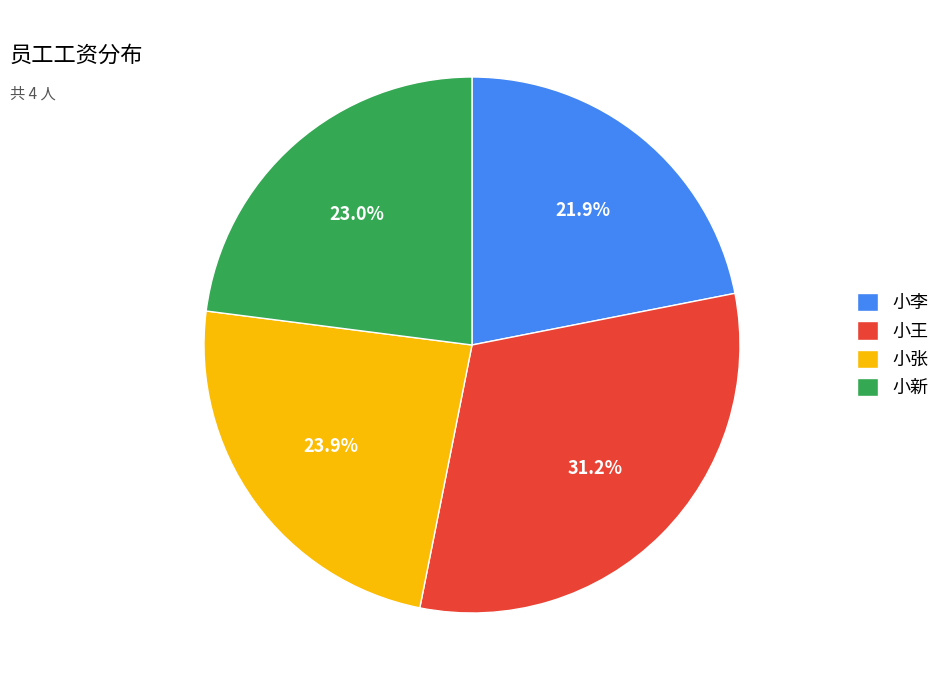

The 小新 slice represents 12% of the pie. True or false?

False